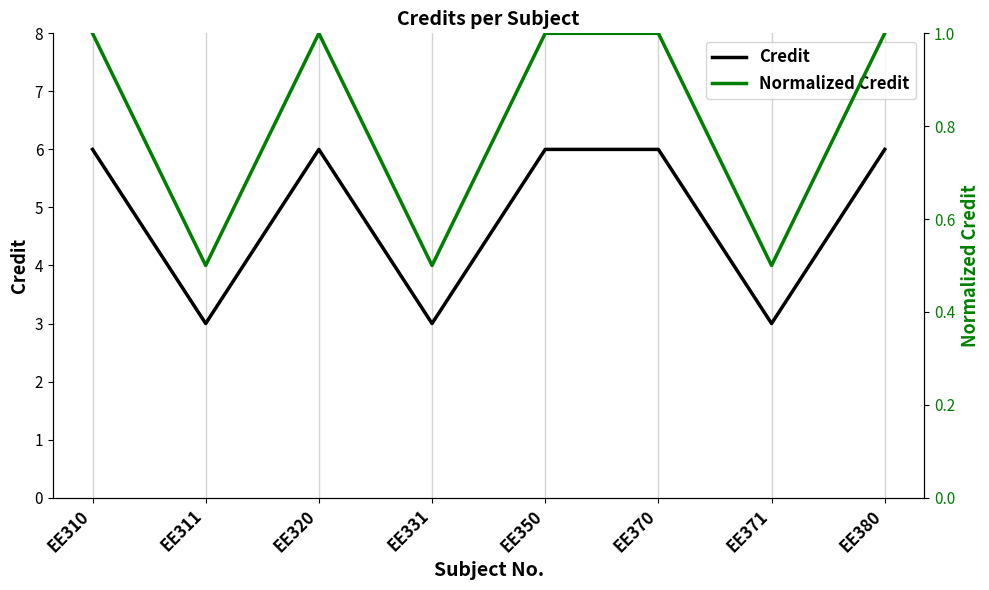

The value of Normalized Credit at EE350 is 0.5. True or false?

False